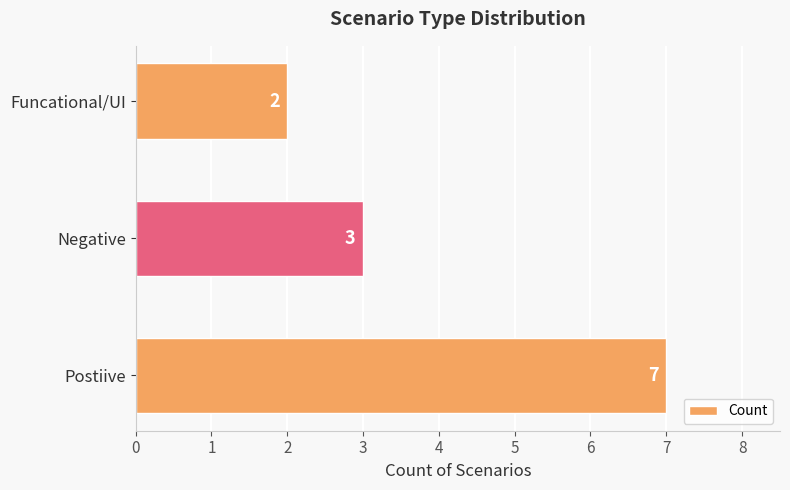

Rank the categories by value from highest to lowest.

Postiive, Negative, Funcational/UI